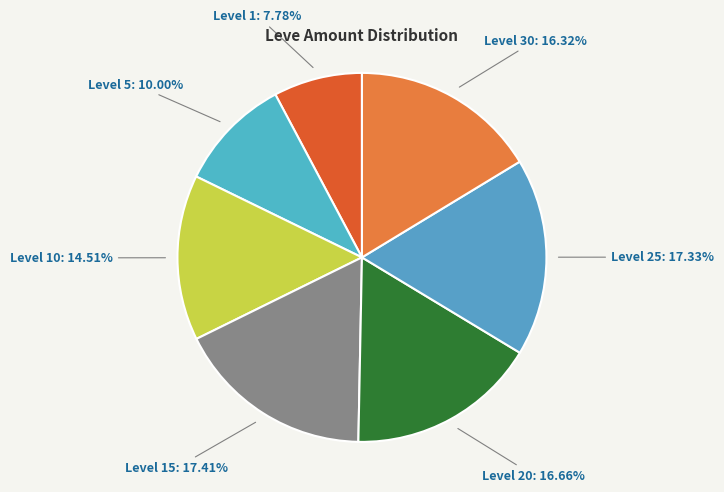

Approximately how many times larger is the value at Level 5: 10.00% compared to Level 20: 16.66%?

0.6